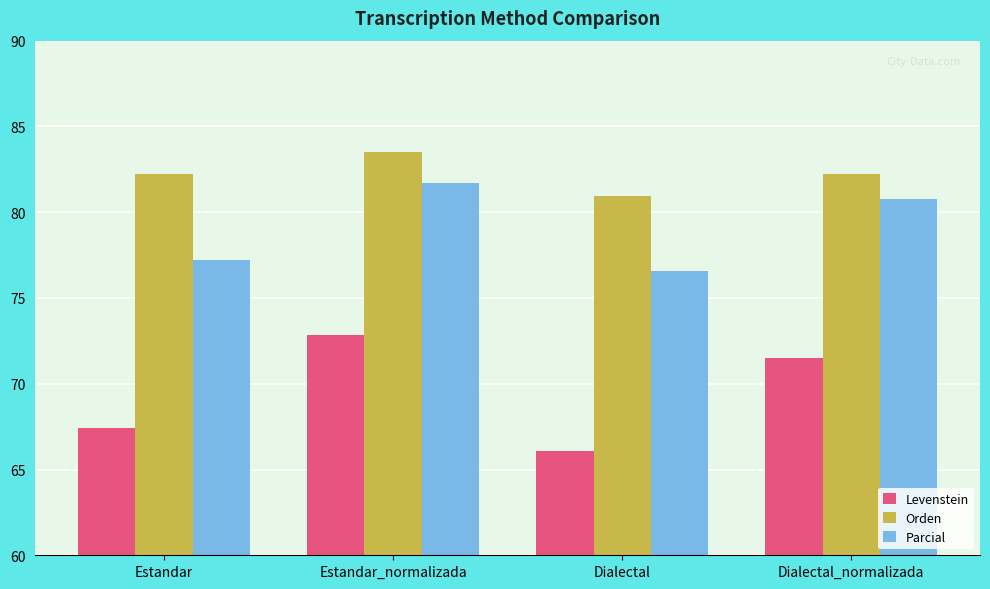

What position from the right is Estandar_normalizada?

3